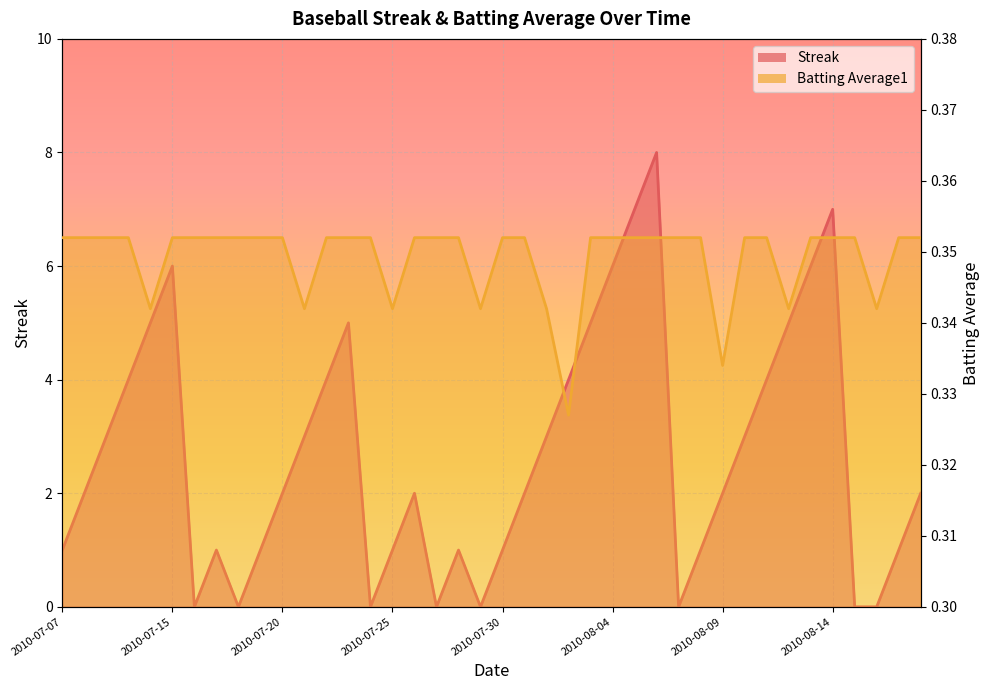

At how many categories does at least one series exceed 6?

3